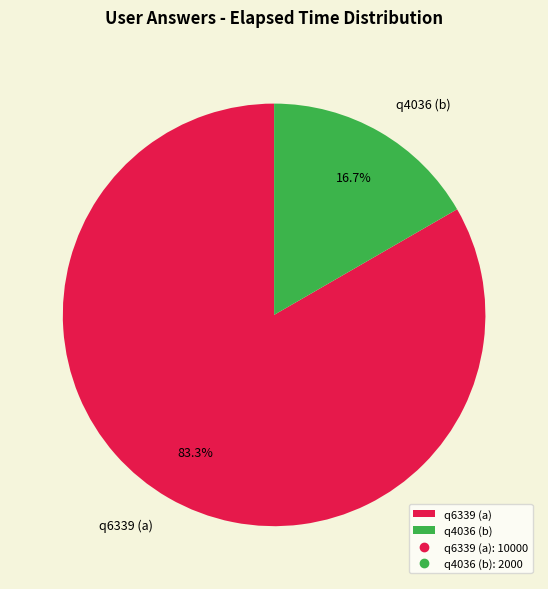

To the nearest percent, what is the difference between the largest and smallest slice percentages?

67%